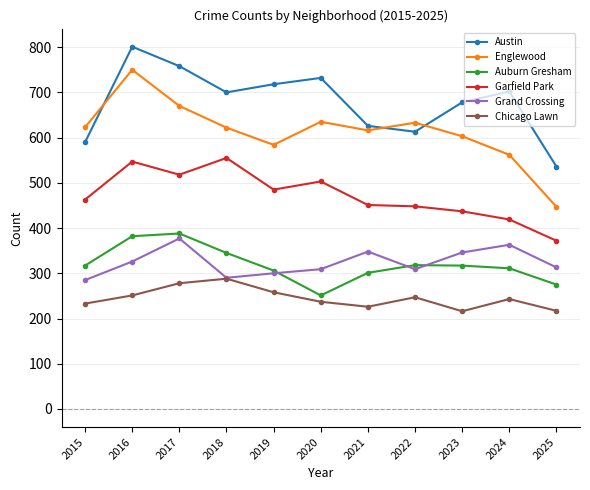

At 2024, list the series in order from smallest to largest.

Chicago Lawn, Auburn Gresham, Grand Crossing, Garfield Park, Englewood, Austin